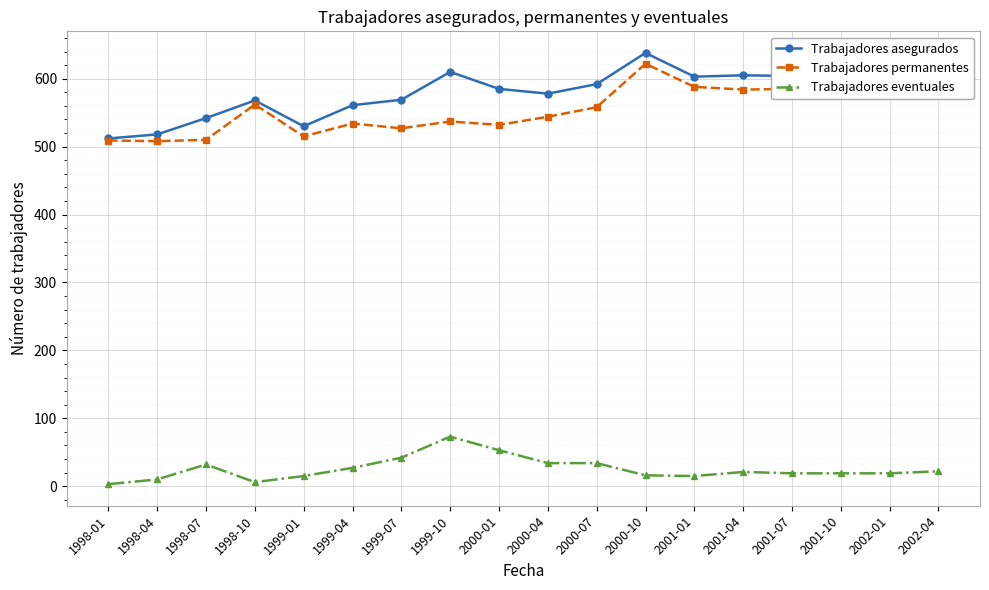

True or false: Trabajadores asegurados and Trabajadores eventuales cross at least once.

False